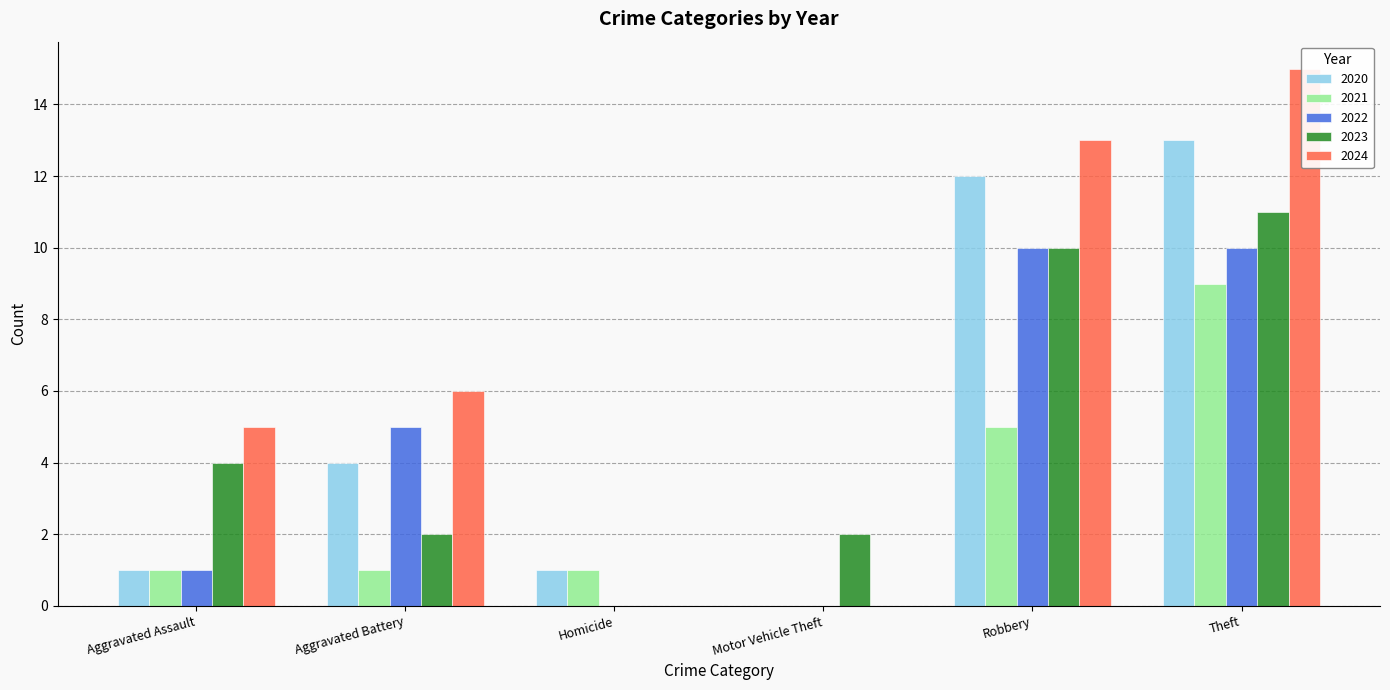

Which label corresponds to the smallest value in the chart?

Motor Vehicle Theft